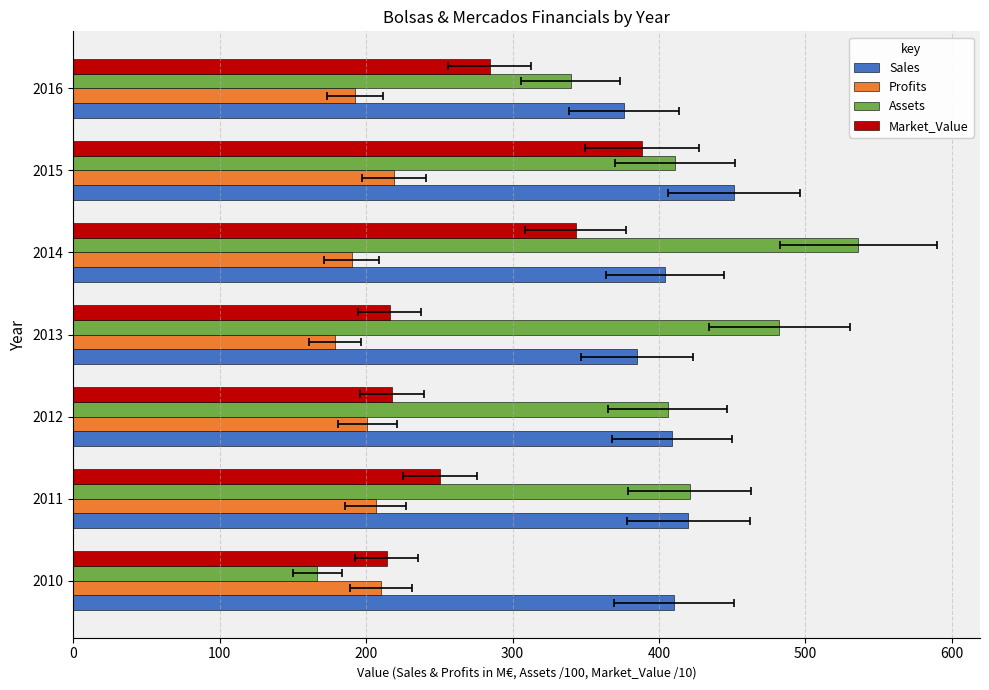

True or false: Profits has a value of 42.8 at 2013.

False